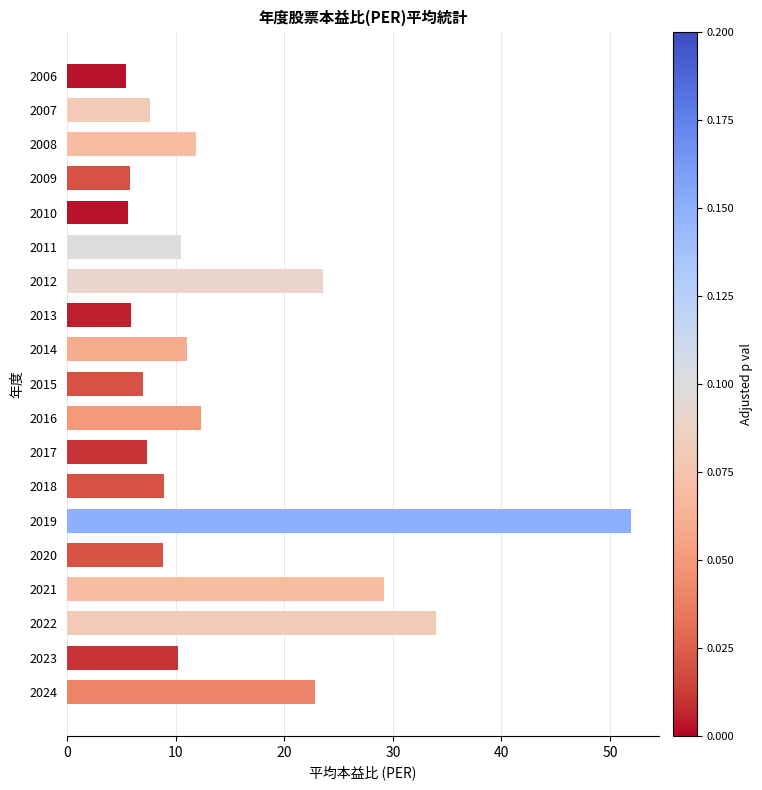

What is the change in value from 2015 to 2014?

+4.0